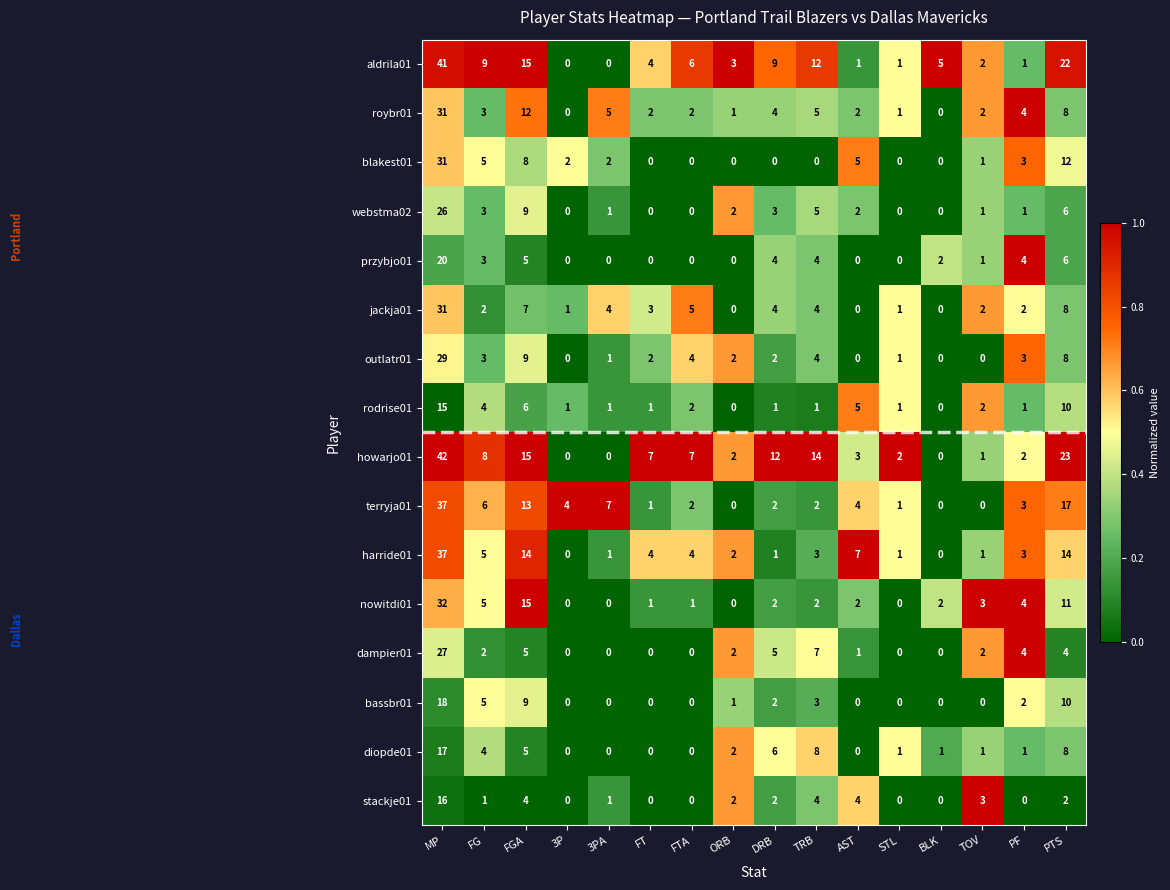

What is the total value across all series at BLK?

10